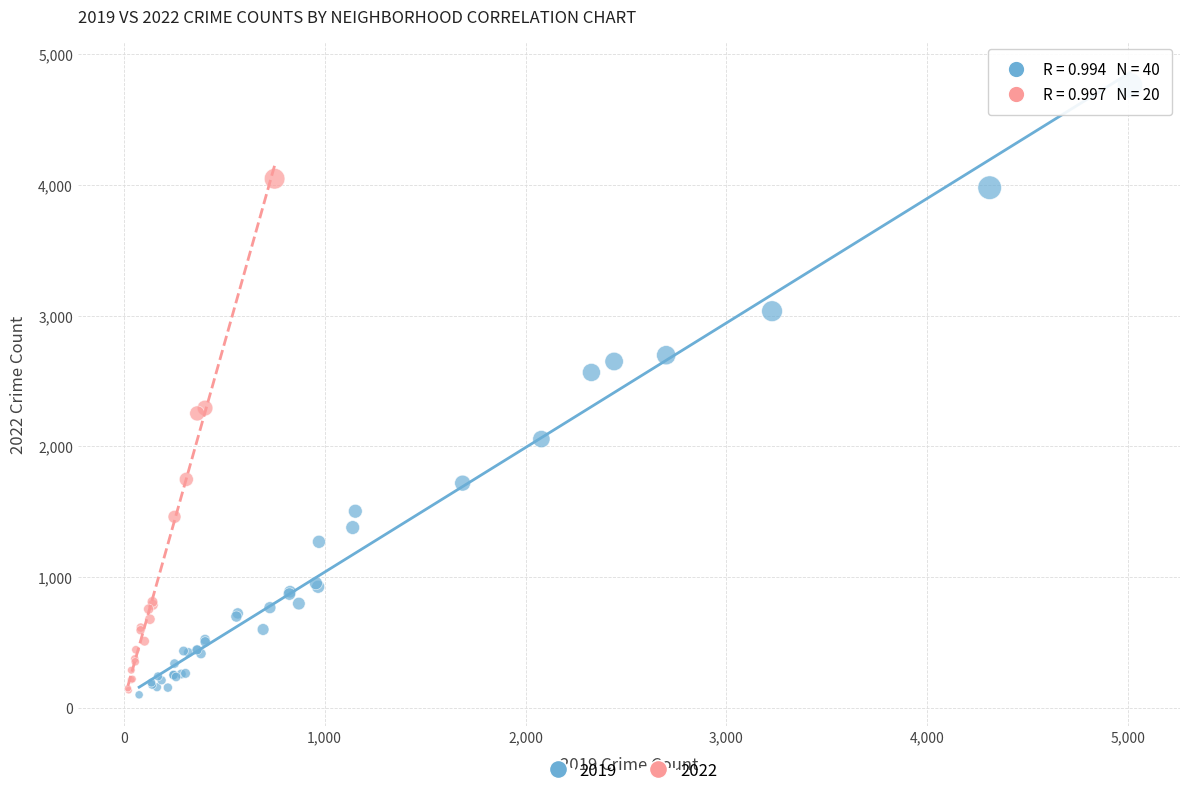

Which series has the largest Y range (max minus min)?

2019